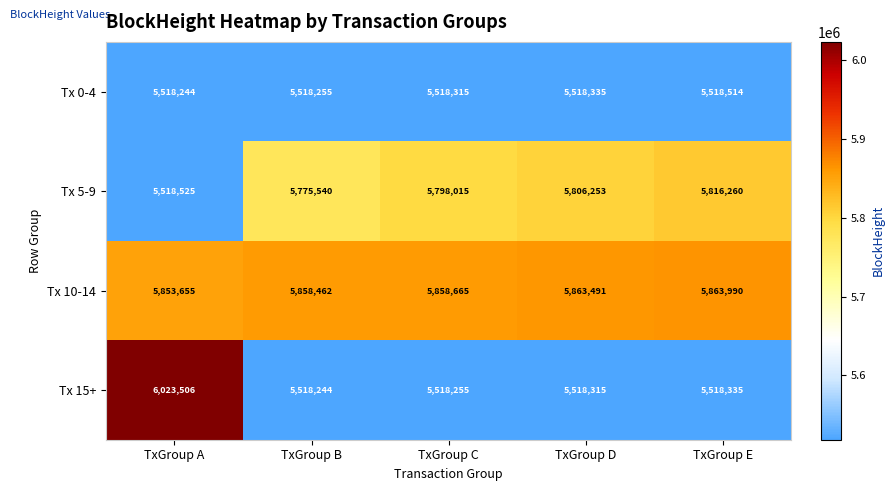

At TxGroup E, list the series in order from largest to smallest.

Tx 10-14, Tx 5-9, Tx 0-4, Tx 15+